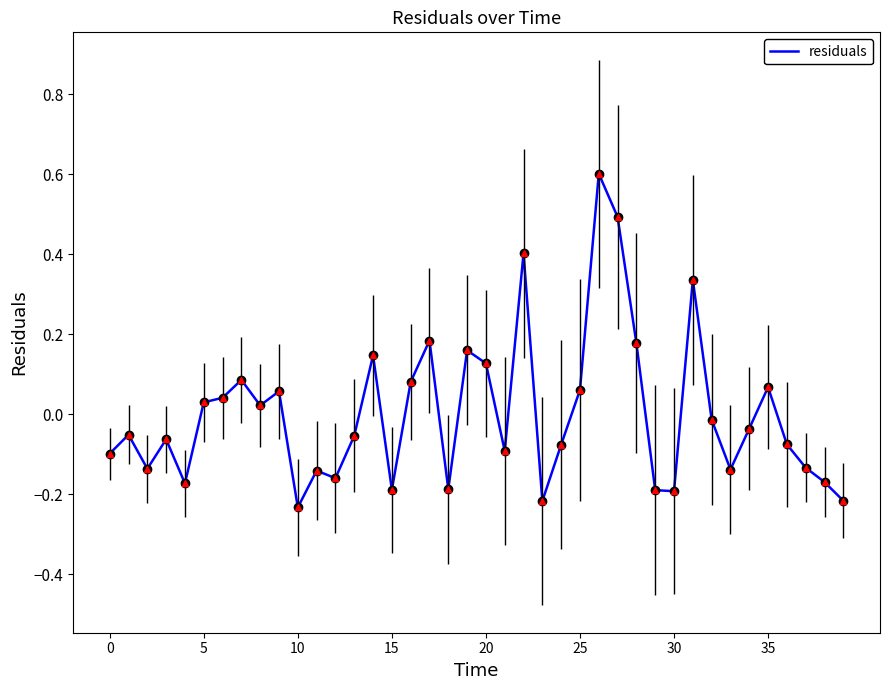

What is the maximum value shown in the chart?

0.6